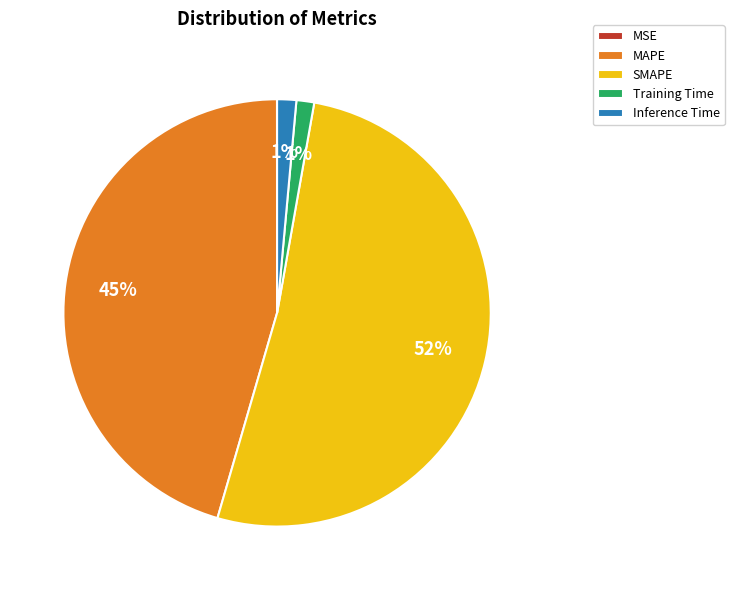

To the nearest percent, what is the average slice percentage?

20%